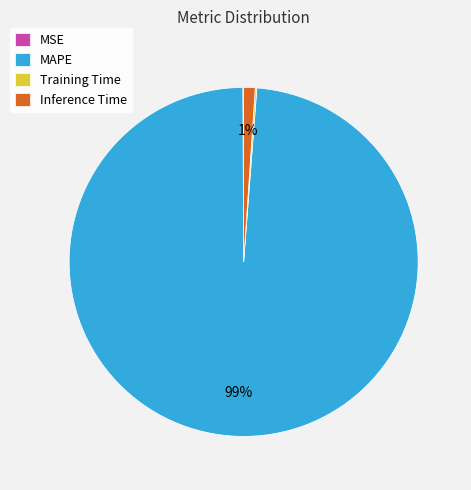

Which slice represents more than half of the pie?

MAPE